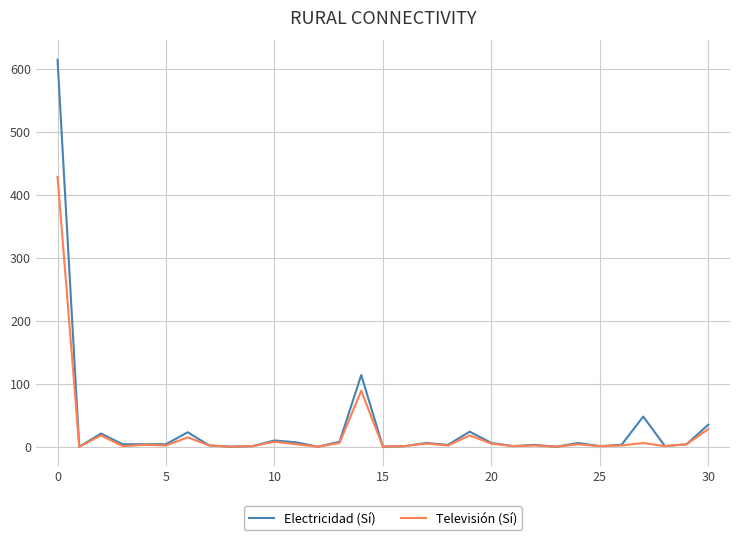

Rank the series by their maximum value, from lowest to highest.

Televisión (Sí), Electricidad (Sí)